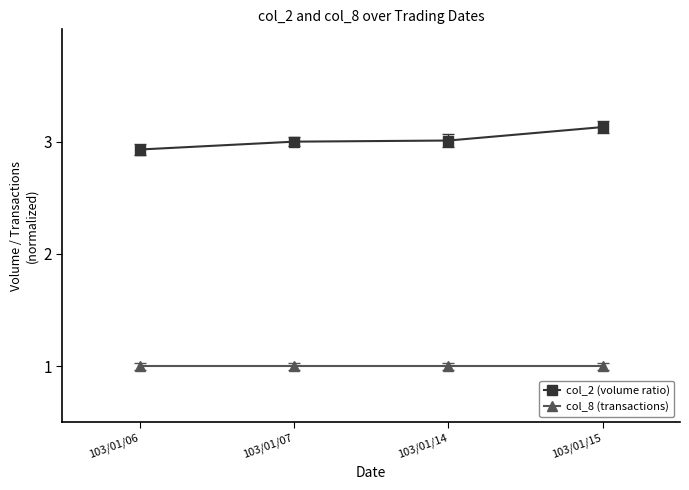

What value does the col_2 (volume ratio) series have at 103/01/14?

3.0